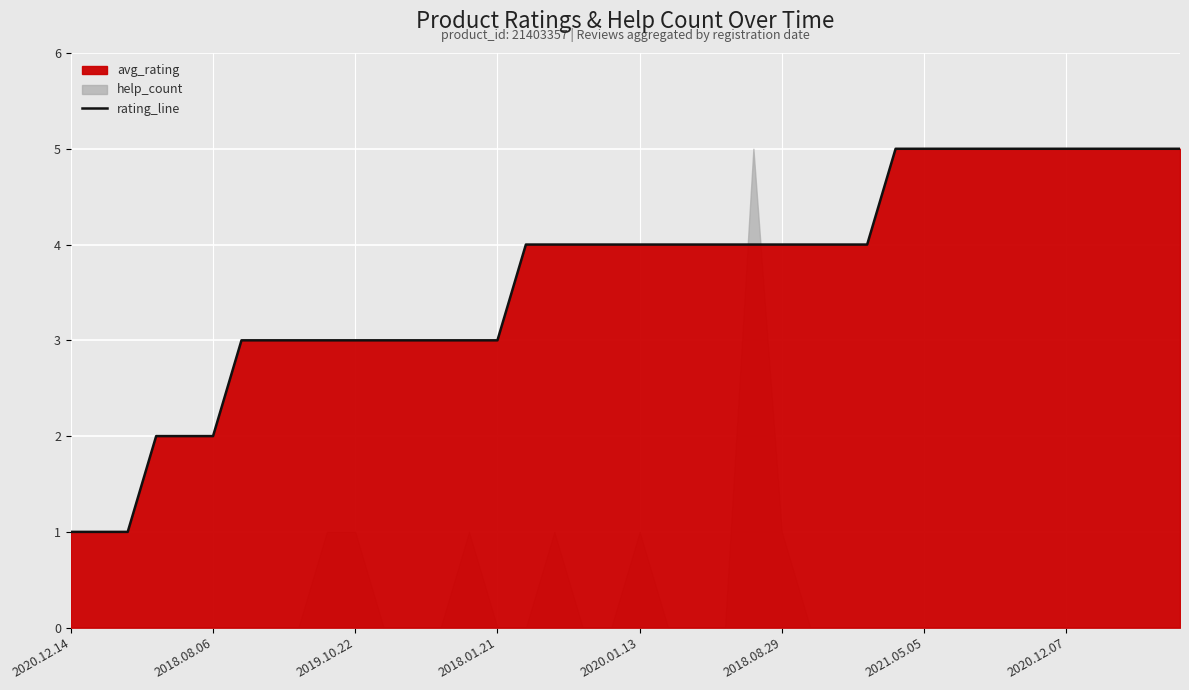

Is it true that rating_line equals 5 at 2019.10.22?

False